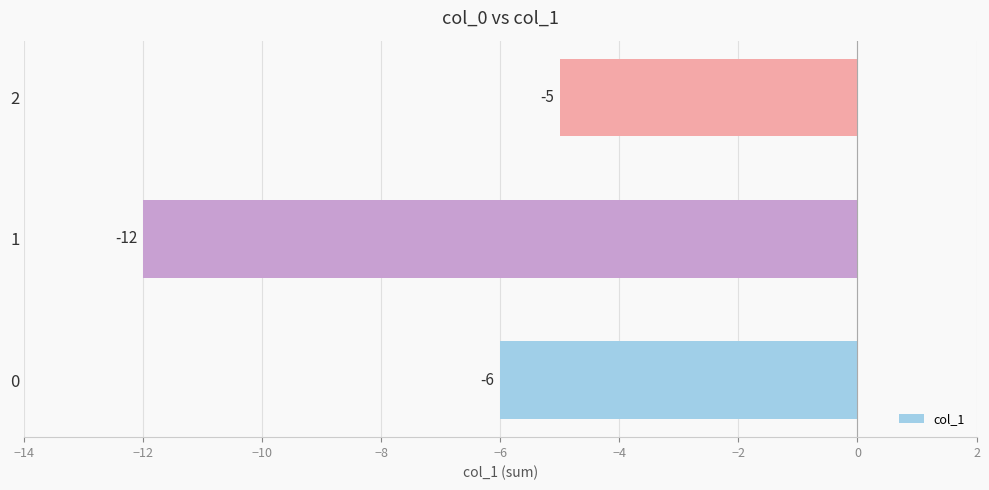

What is the sum of all values?

-23